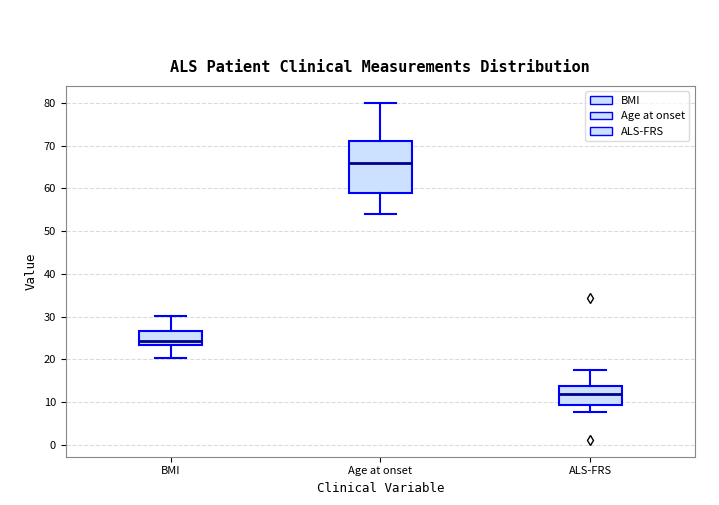

Reading left to right, read every box against the y-axis: the position of its median line, the range the box covers, and the ends of its whiskers. The values are not printed on the chart, so give them approximately, as read against the axis.

BMI: median 24, box 23 to 27, whiskers 20 to 30
Age at onset: median 66, box 59 to 71, whiskers 54 to 80
ALS-FRS: median 12, box 9 to 14, whiskers 8 to 18